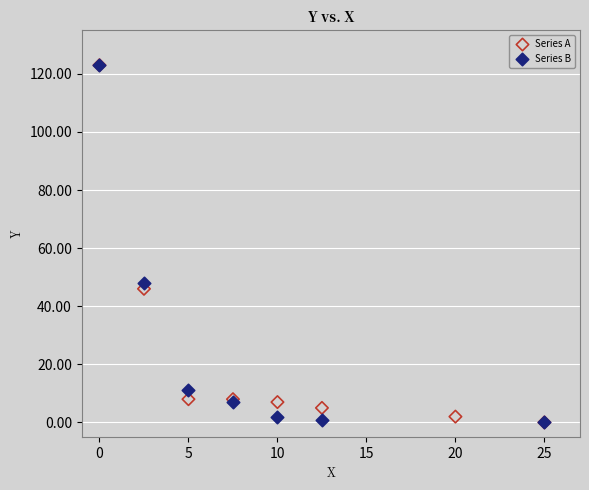

What are all the series names shown in the legend?

Series A, Series B